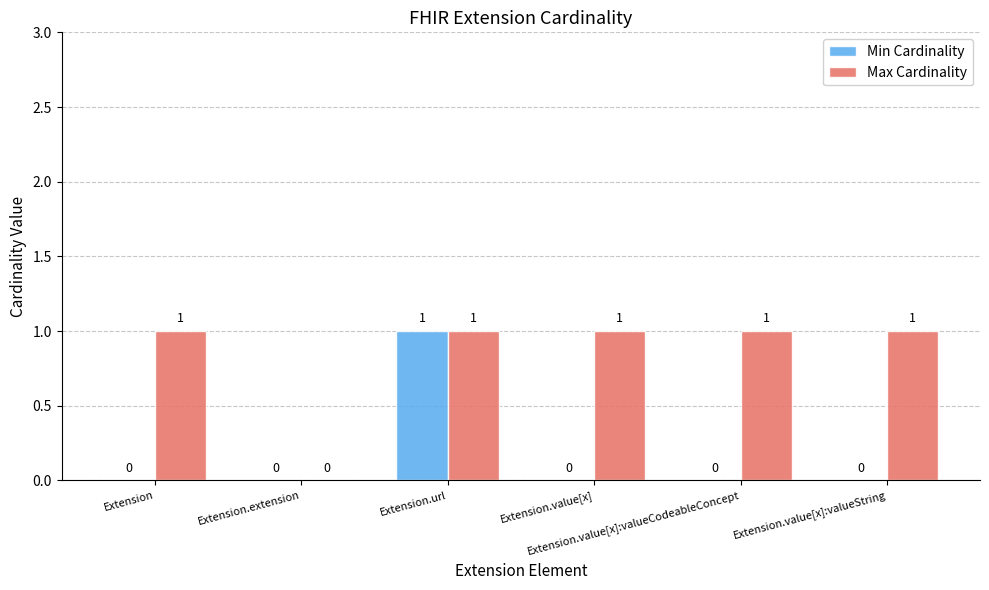

How many Min Cardinality values are between 0 and 1?

6